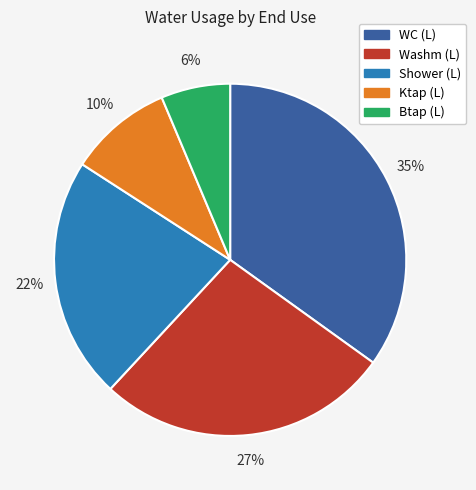

Combined, do Washm (L) and Btap (L) account for over 50%?

No